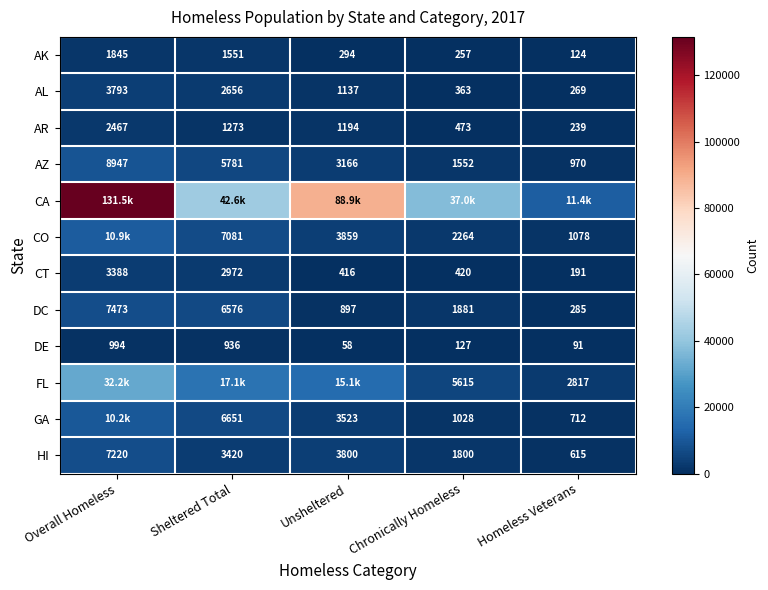

Which category has the highest value across all series?

Overall Homeless